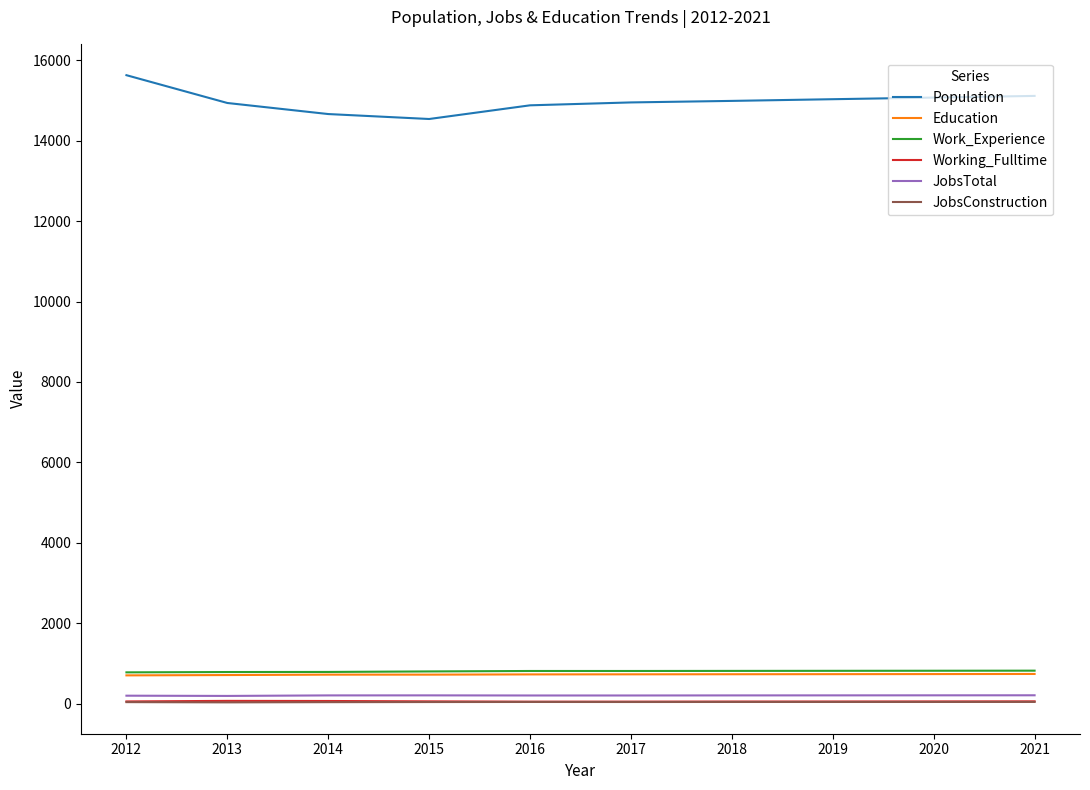

True or false: JobsTotal and Population cross at least once.

False